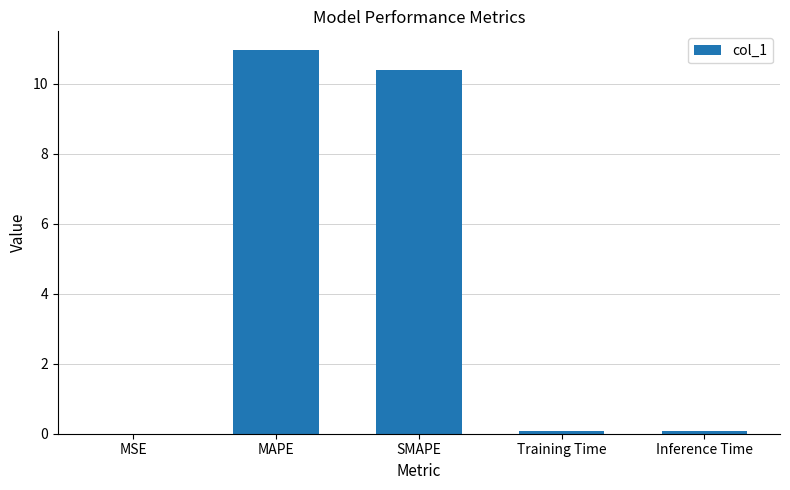

What is the change in value from MAPE to Training Time?

-10.9